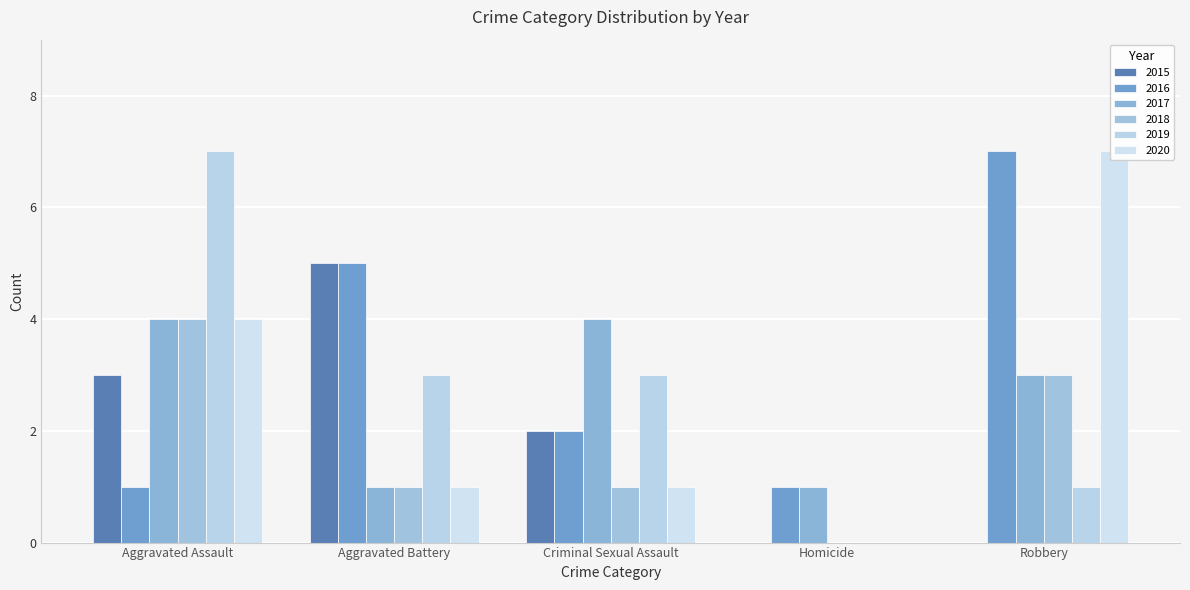

Does the chart contain any negative values?

No